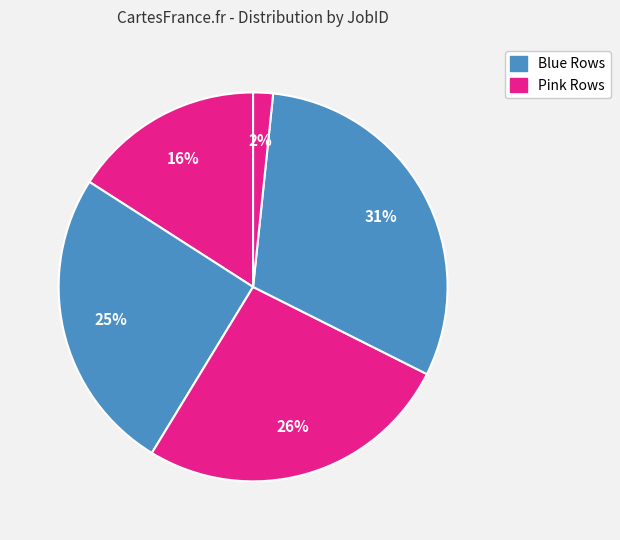

Count the number of slices in the pie.

5